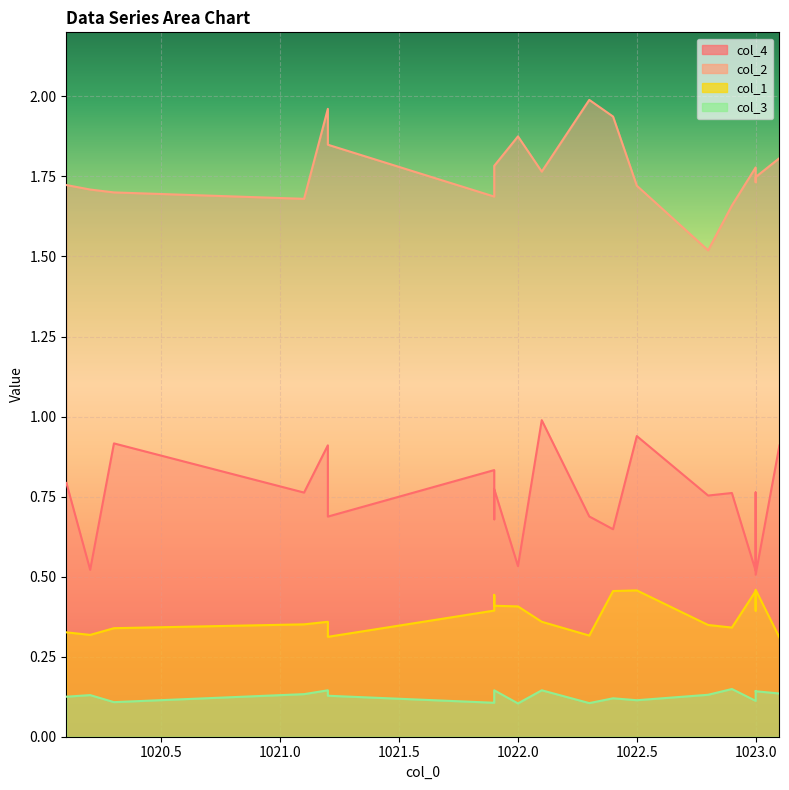

Rank the series by their maximum value, from highest to lowest.

col_2, col_4, col_1, col_3